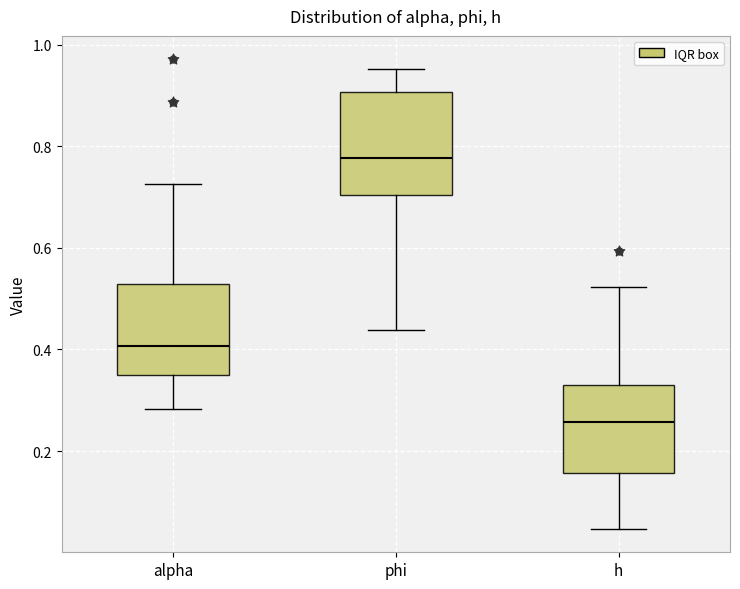

Reading left to right, read every box against the y-axis: the position of its median line, the range the box covers, and the ends of its whiskers. The values are not printed on the chart, so give them approximately, as read against the axis.

alpha: median 0.40, box 0.36 to 0.52, whiskers 0.28 to 0.72
phi: median 0.78, box 0.70 to 0.90, whiskers 0.44 to 0.96
h: median 0.26, box 0.16 to 0.32, whiskers 0.04 to 0.52